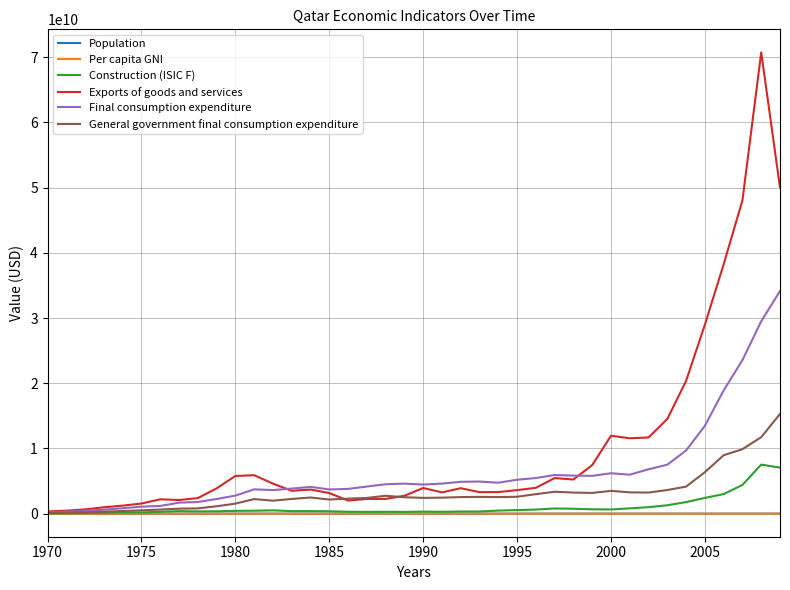

Which series has the largest range (max minus min)?

Exports of goods and services